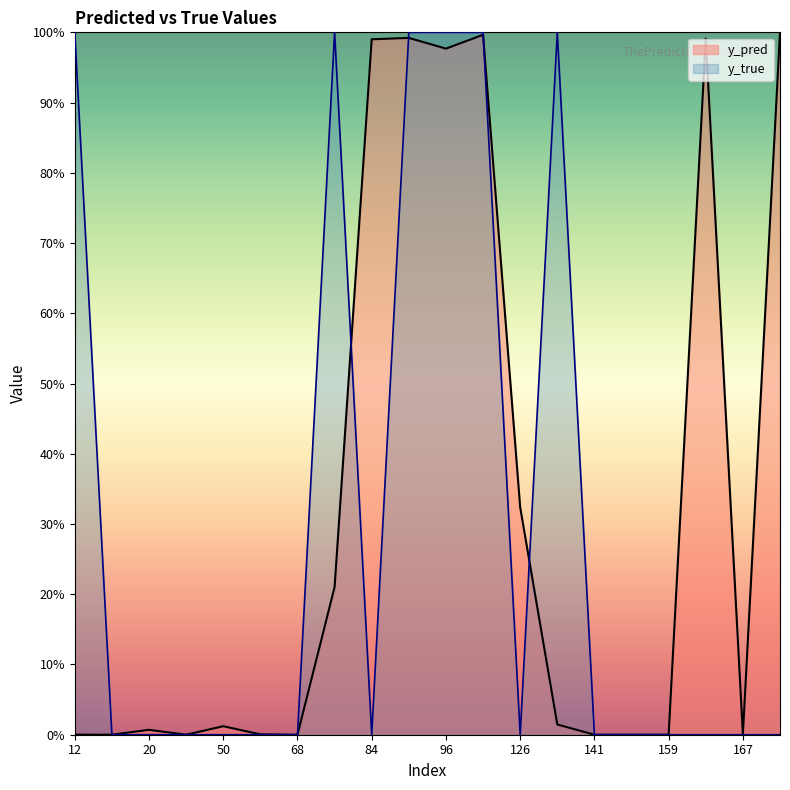

What is the value of the y_pred point at the 13th from the left?

0.3